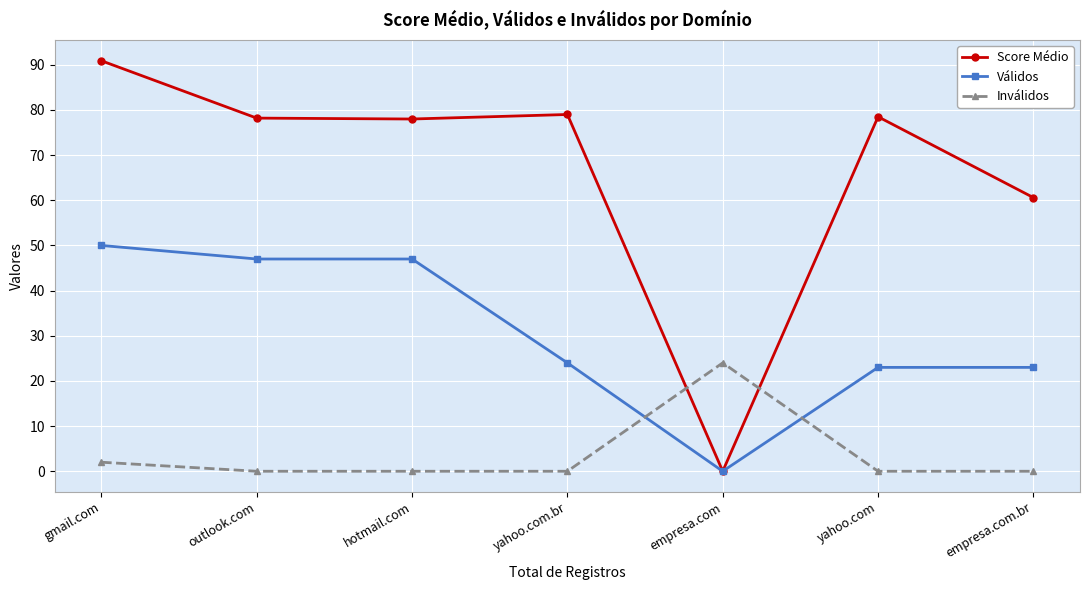

At which category is the sum across all series the highest?

gmail.com